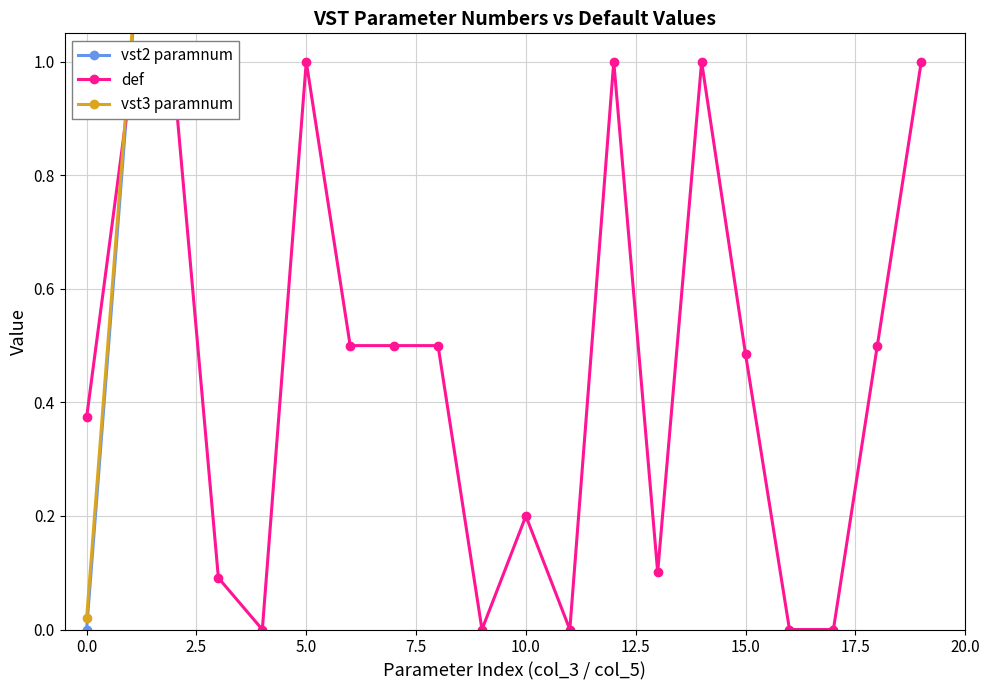

At which category is the sum across all series the highest?

19